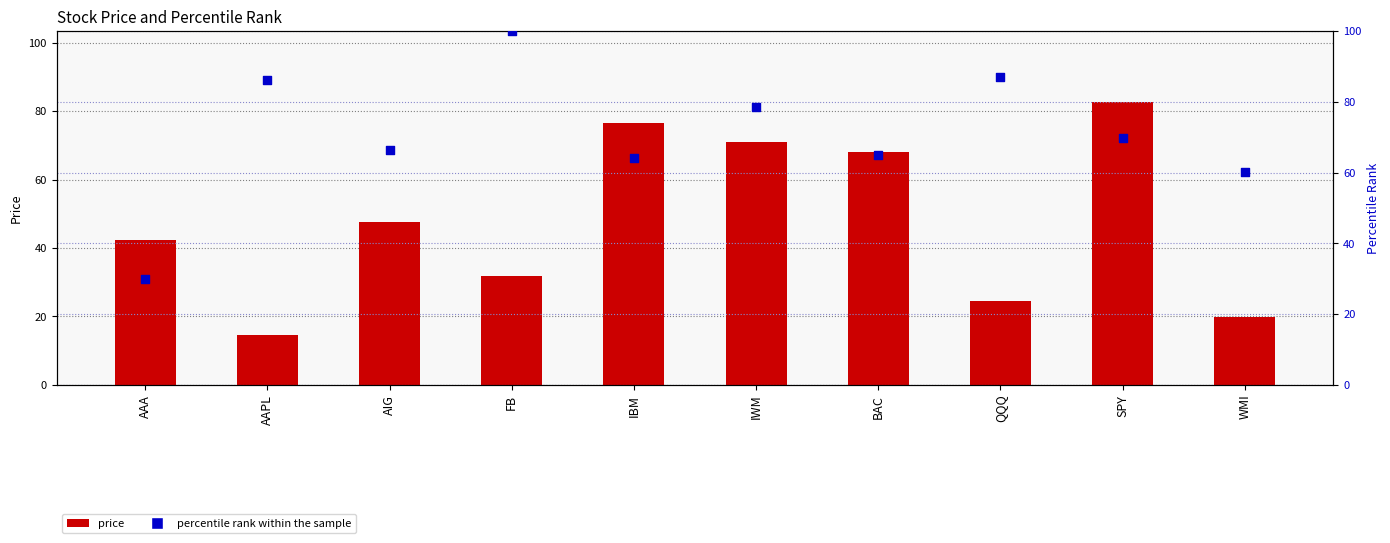

What are all the series names shown in the legend?

price, percentile rank within the sample